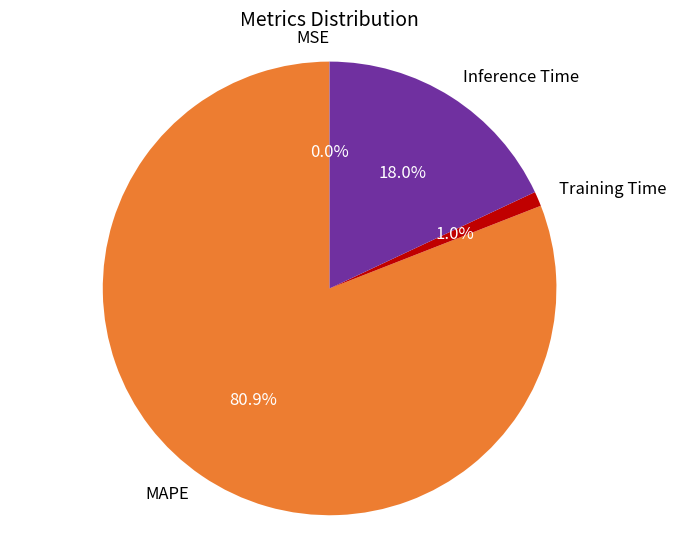

Does any single category account for the majority?

Yes